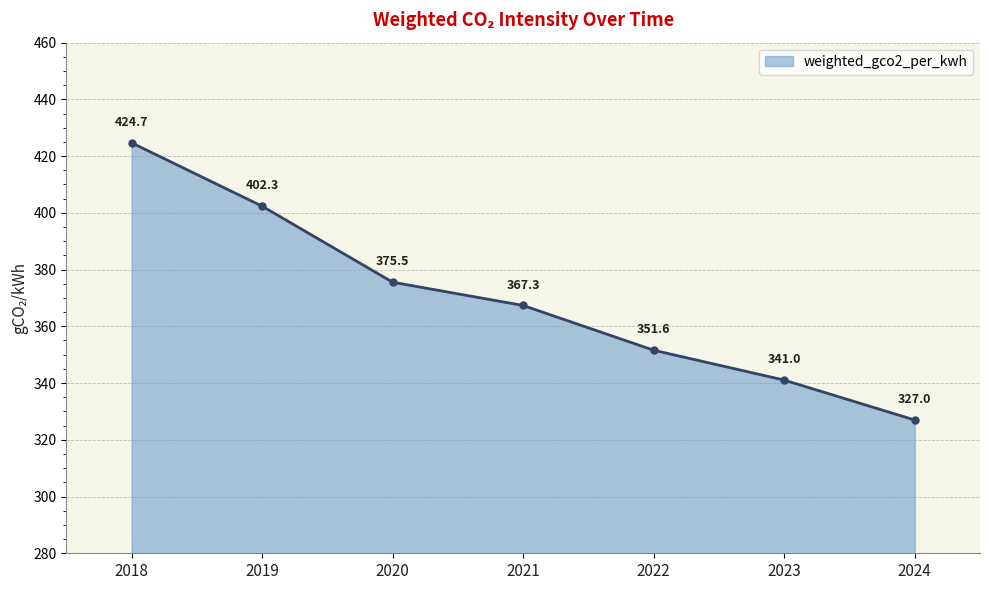

Between 2020 and 2019, which is larger?

2019